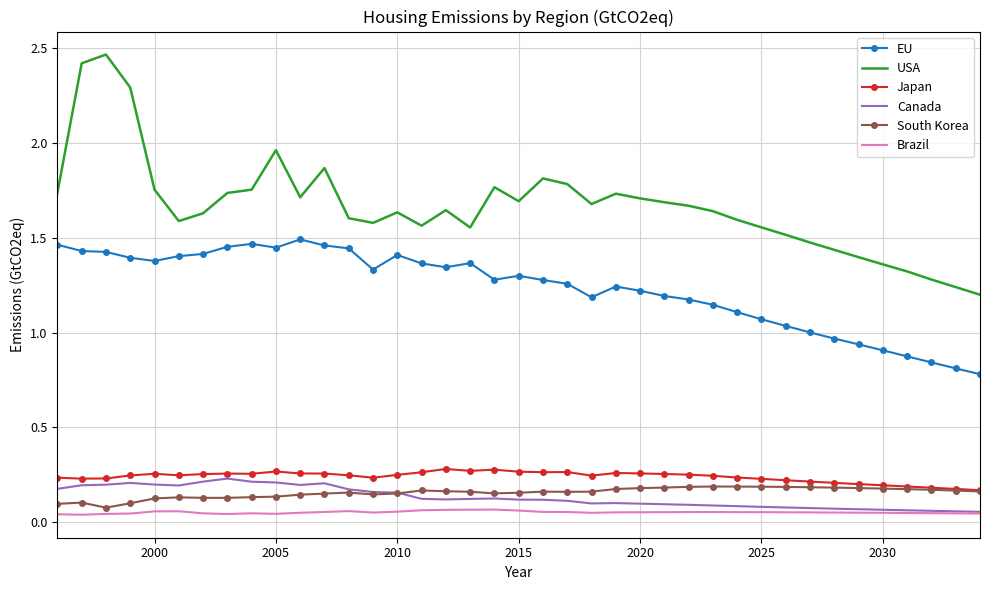

Which series has the largest range (max minus min)?

USA